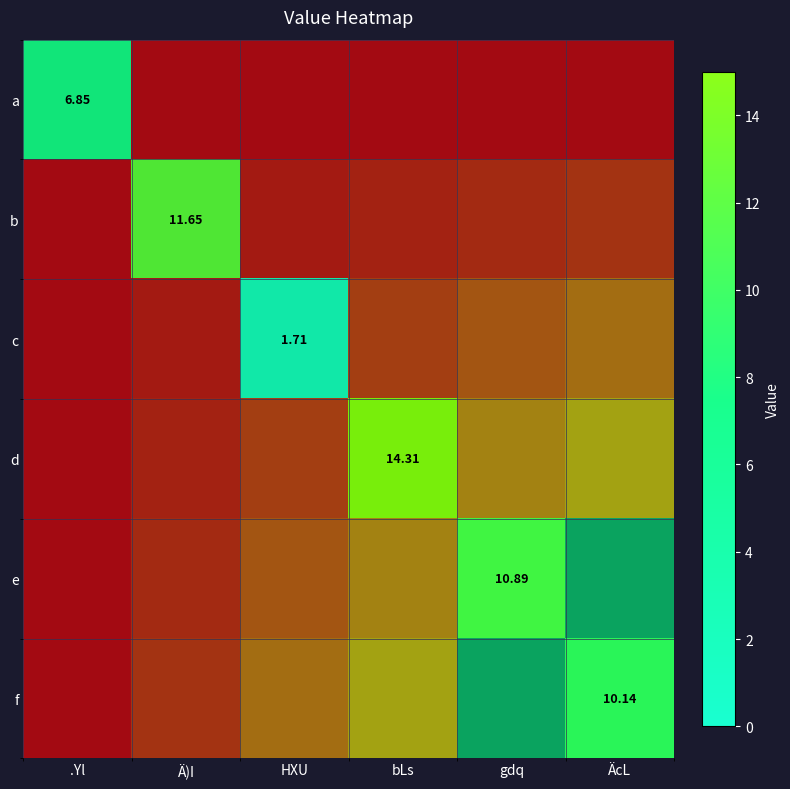

At how many categories does at least one series exceed 6?

5